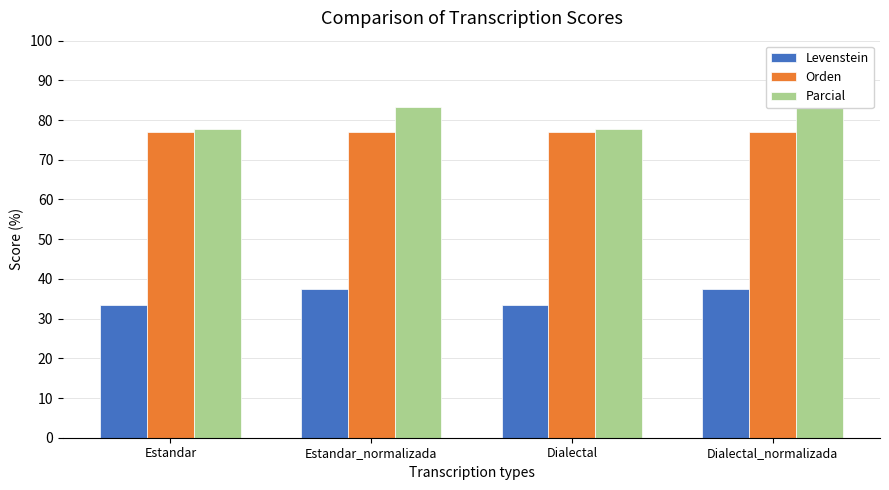

What is the label of the 4th bar from the left?

Dialectal_normalizada